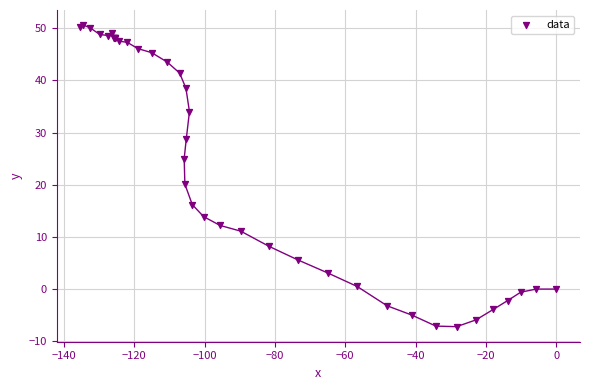

What Y value in the scatter plot is closest to 21?

20.1